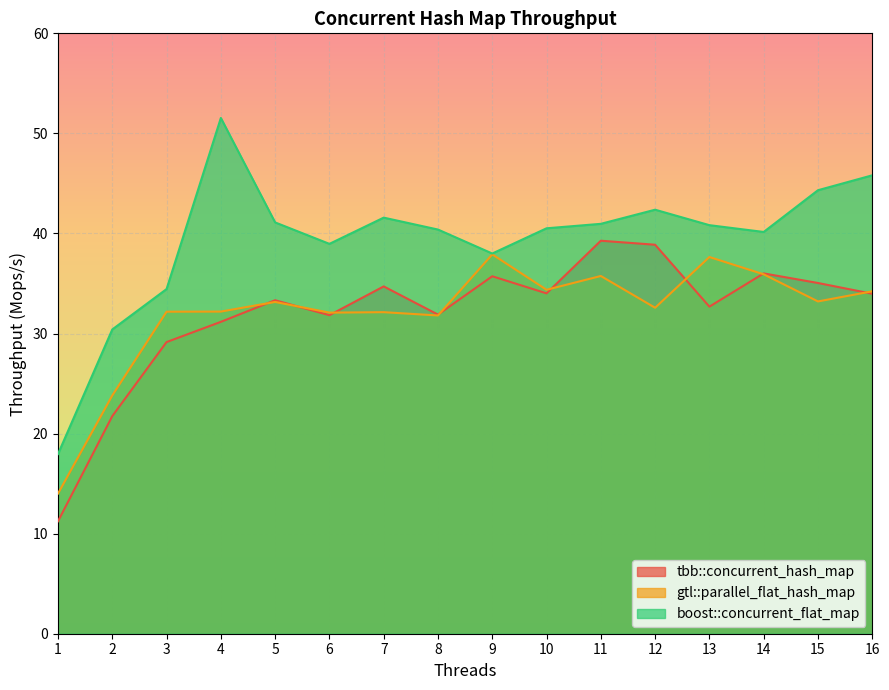

How many lines are shown in the chart?

3